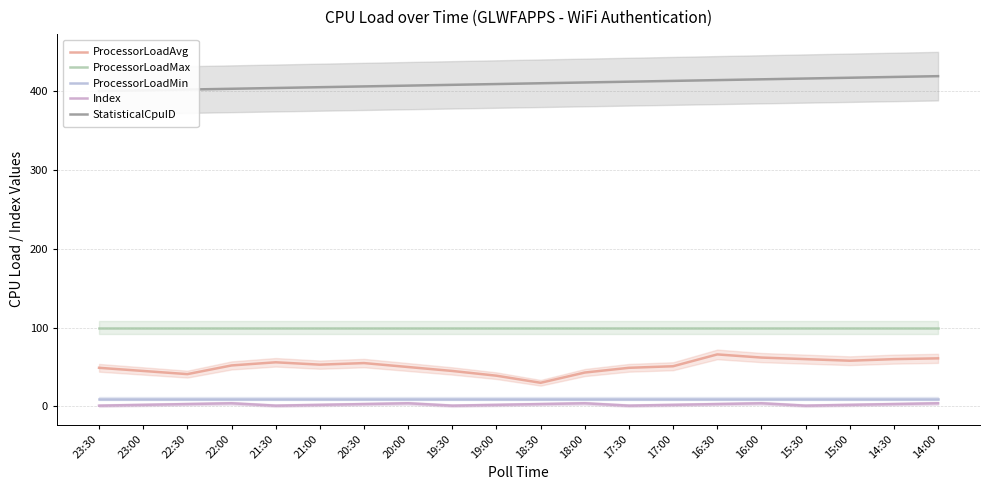

True or false: ProcessorLoadAvg and ProcessorLoadMax intersect in this chart.

False